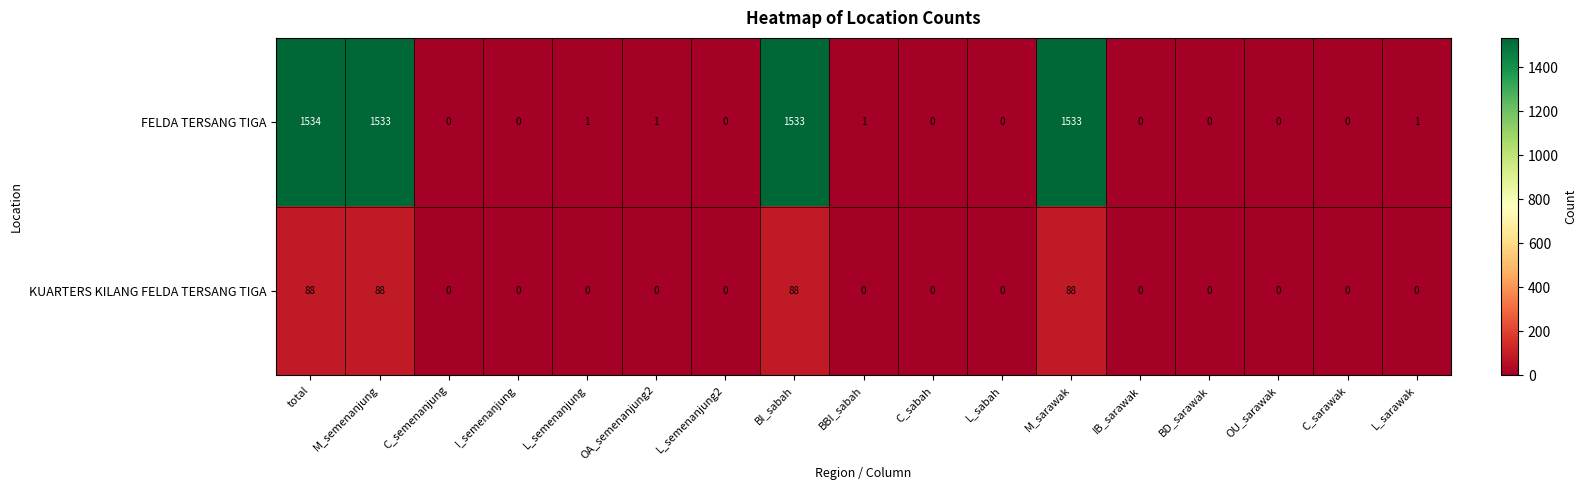

What is the difference between the second highest and second lowest values in the KUARTERS KILANG FELDA TERSANG TIGA series?

88